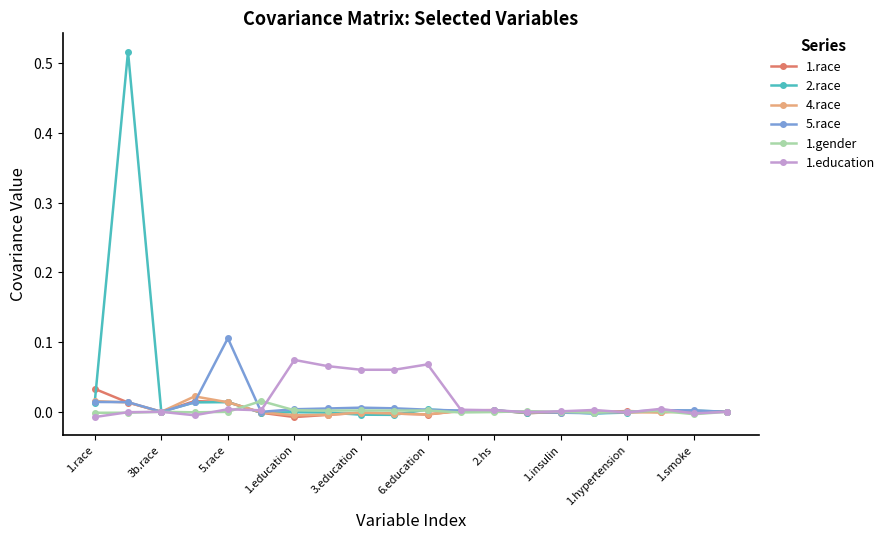

What is the highest value of the 1.education series?

0.1